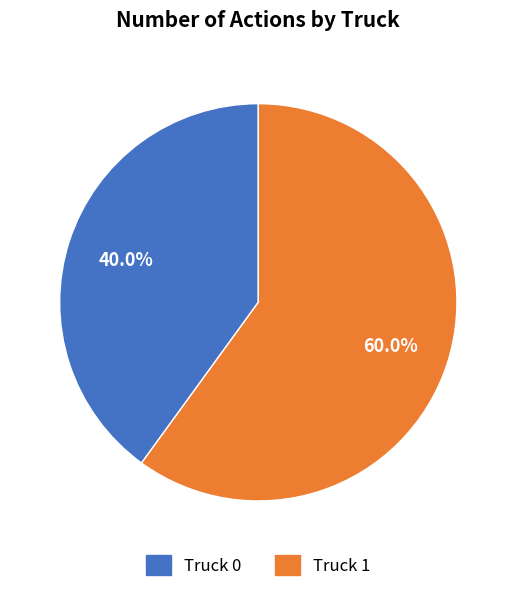

To the nearest percent, what is the combined percentage of Truck 0 and Truck 1?

100%